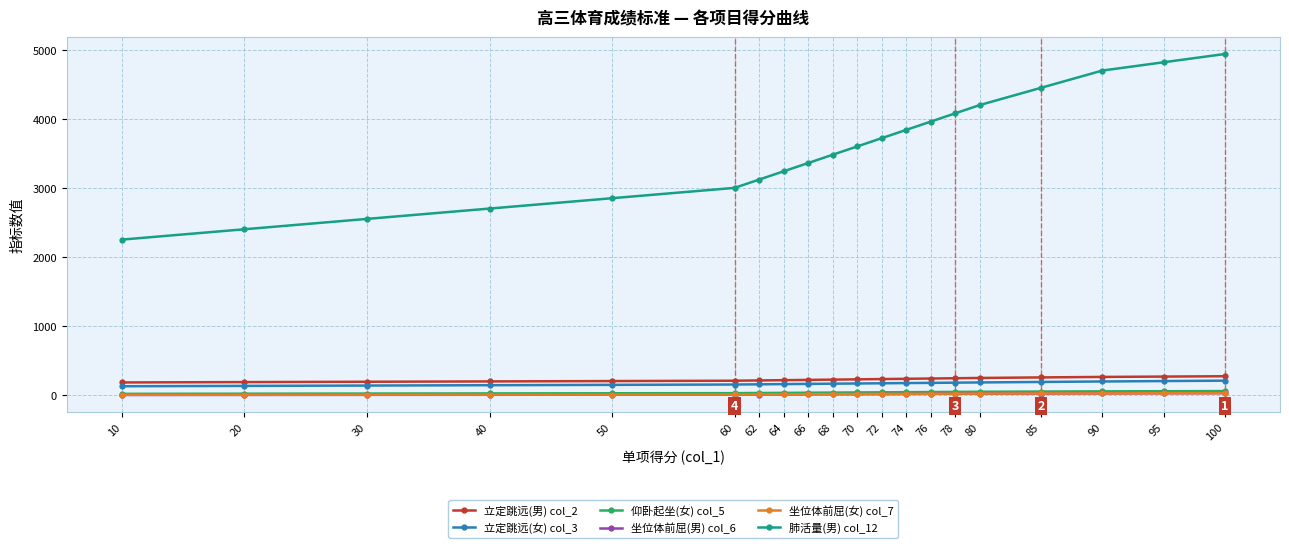

Where is 立定跳远(男) col_2 nearest to the value 225?

70